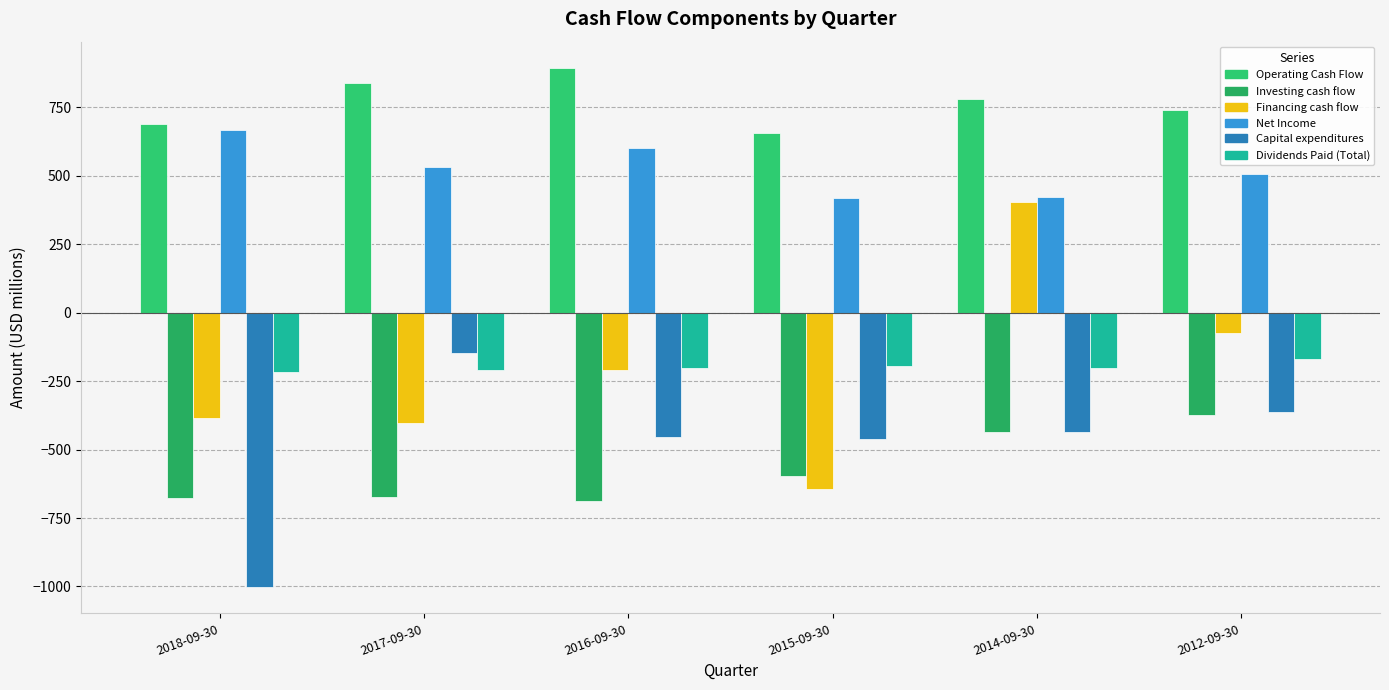

Reading left to right, transcribe all the data shown in this chart.

Operating Cash Flow: 2018-09-30=690.6	2017-09-30=840.7	2016-09-30=895.5	2015-09-30=658.5	2014-09-30=782.6	2012-09-30=740.4
Investing cash flow: 2018-09-30=-676.7	2017-09-30=-674.0	2016-09-30=-686.1	2015-09-30=-597.7	2014-09-30=-436.2	2012-09-30=-372.5
Financing cash flow: 2018-09-30=-383.7	2017-09-30=-402.3	2016-09-30=-208.7	2015-09-30=-643.4	2014-09-30=403.2	2012-09-30=-74.2
Net Income: 2018-09-30=667.7	2017-09-30=533.1	2016-09-30=603.3	2015-09-30=419.6	2014-09-30=421.5	2012-09-30=505.3
Capital expenditures: 2018-09-30=-1003.6	2017-09-30=-146.5	2016-09-30=-455.4	2015-09-30=-461.6	2014-09-30=-437.4	2012-09-30=-361.7
Dividends Paid (Total): 2018-09-30=-215.1	2017-09-30=-207.5	2016-09-30=-202.7	2015-09-30=-194.7	2014-09-30=-201.9	2012-09-30=-170.5